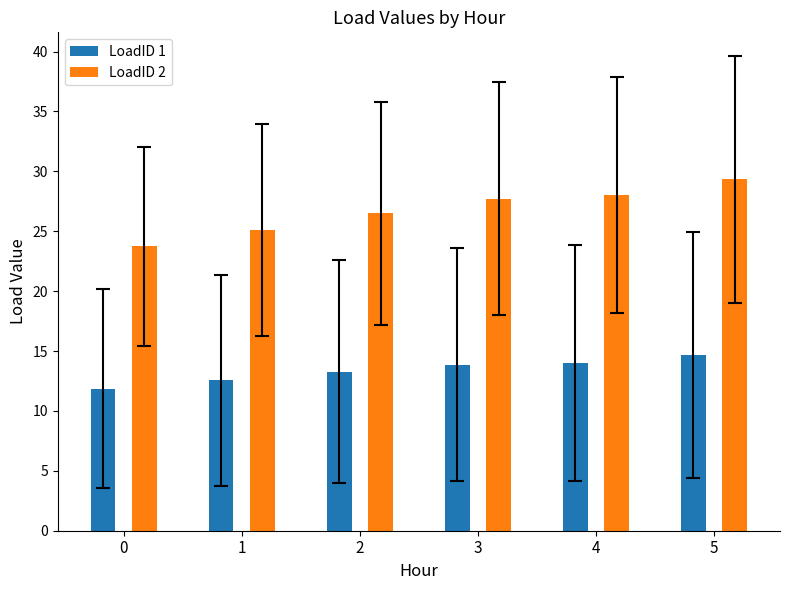

What is the approximate value of LoadID 1 at 3?

13.9